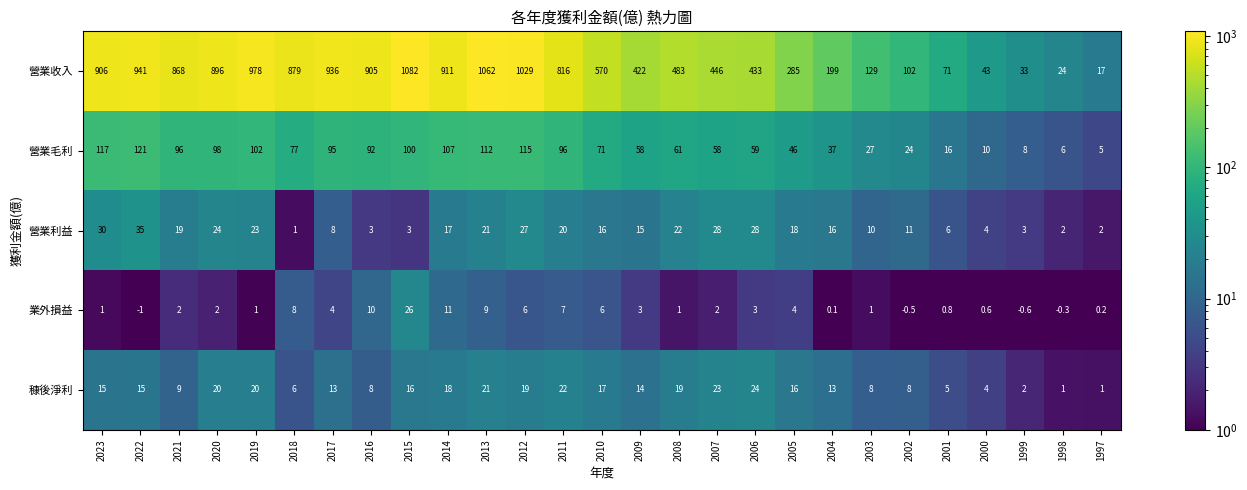

What is the difference between the 營業利益 values at 1999 and 1997?

1.0